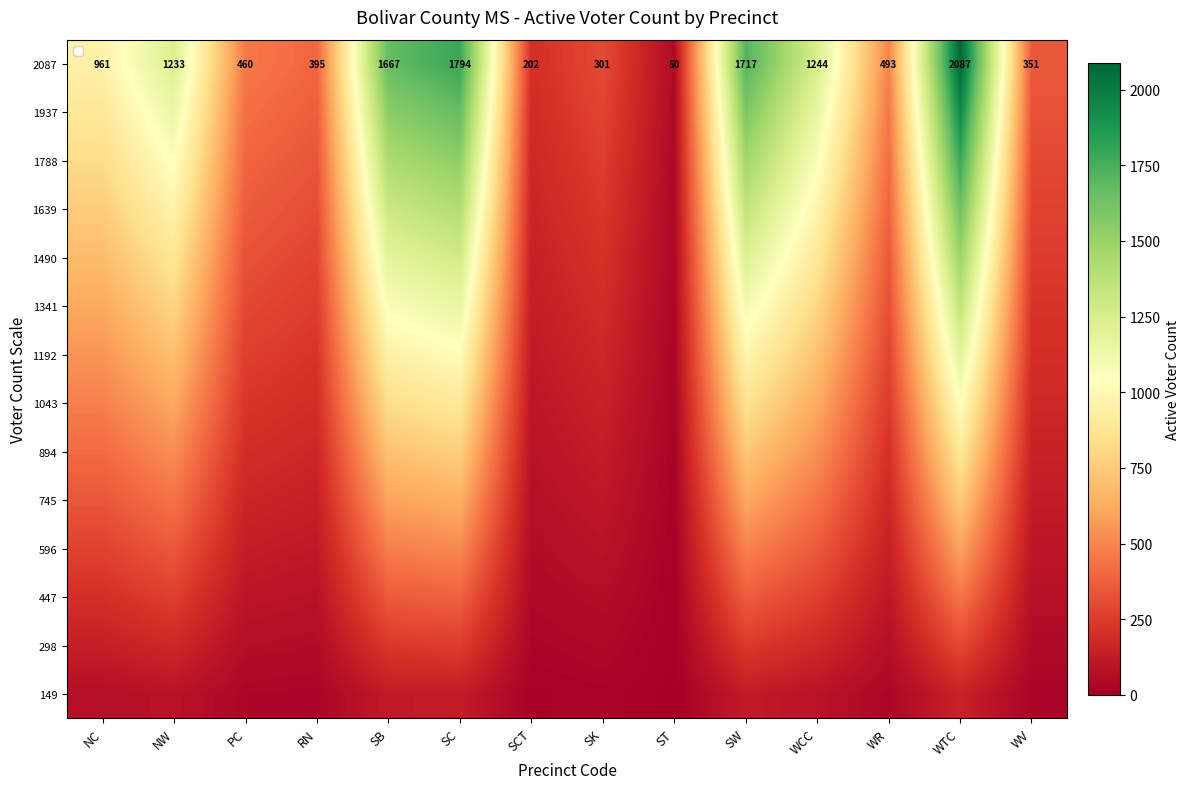

What is the approximate value of 1043 at ST?

25.0